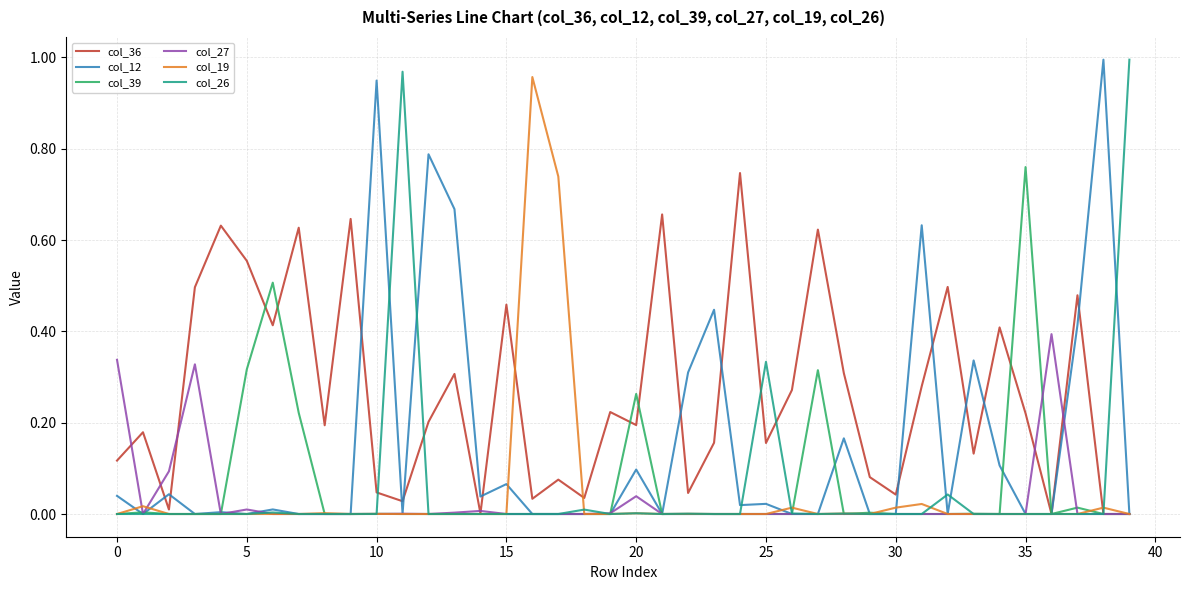

Which series has the largest total across all categories?

col_36